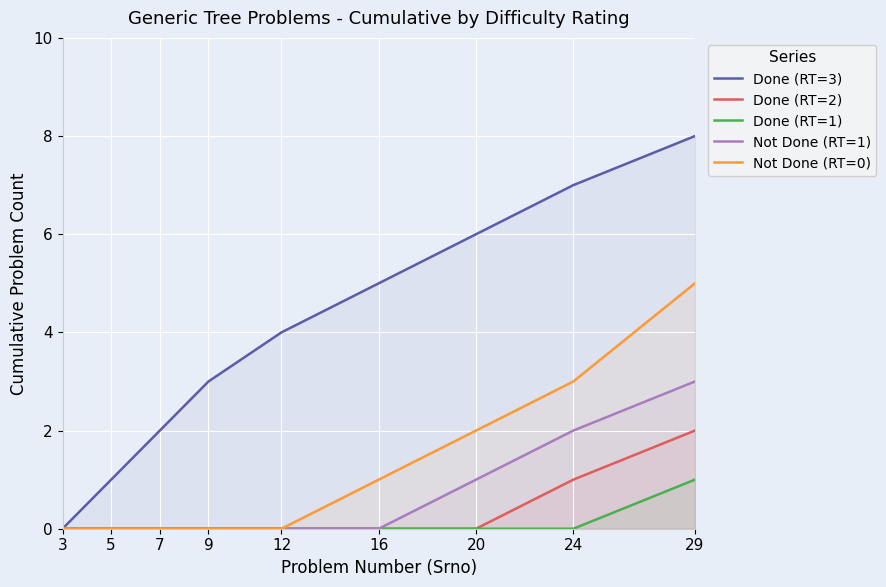

True or false: Done (RT=2) has more than 1 points higher than both neighbors.

False